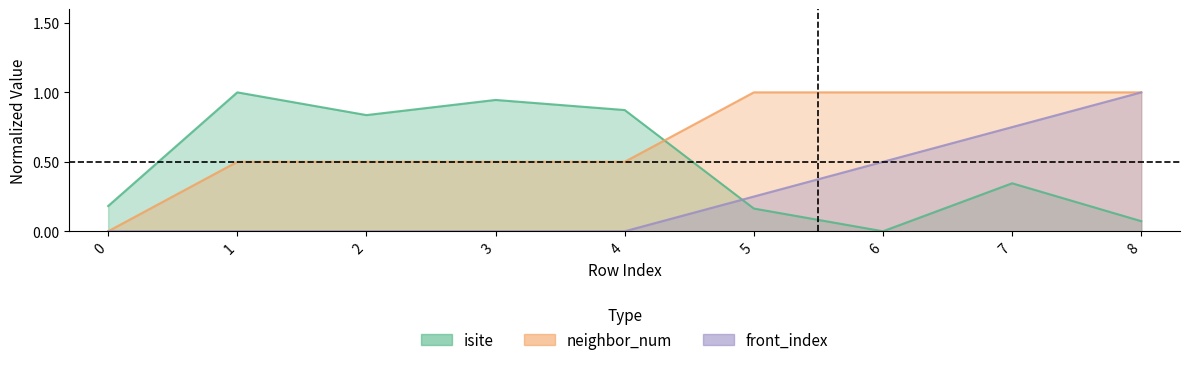

What is the value of the front_index point at the 7th from the left?

0.5